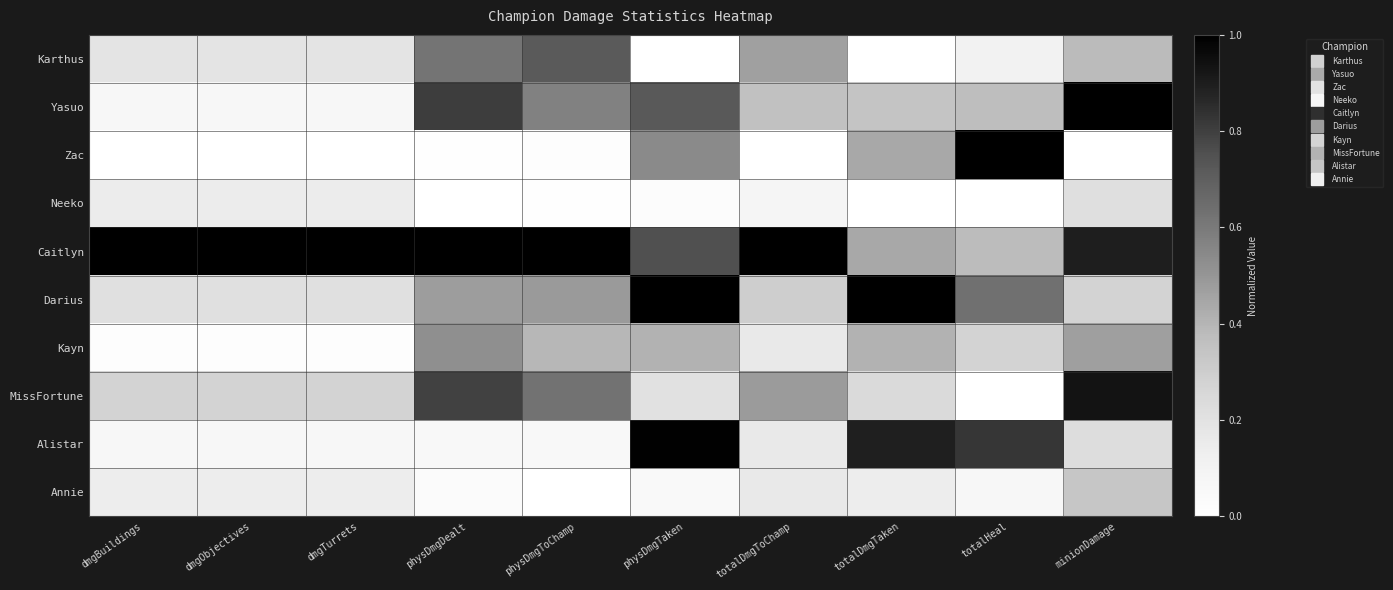

How many series are shown in this chart?

10